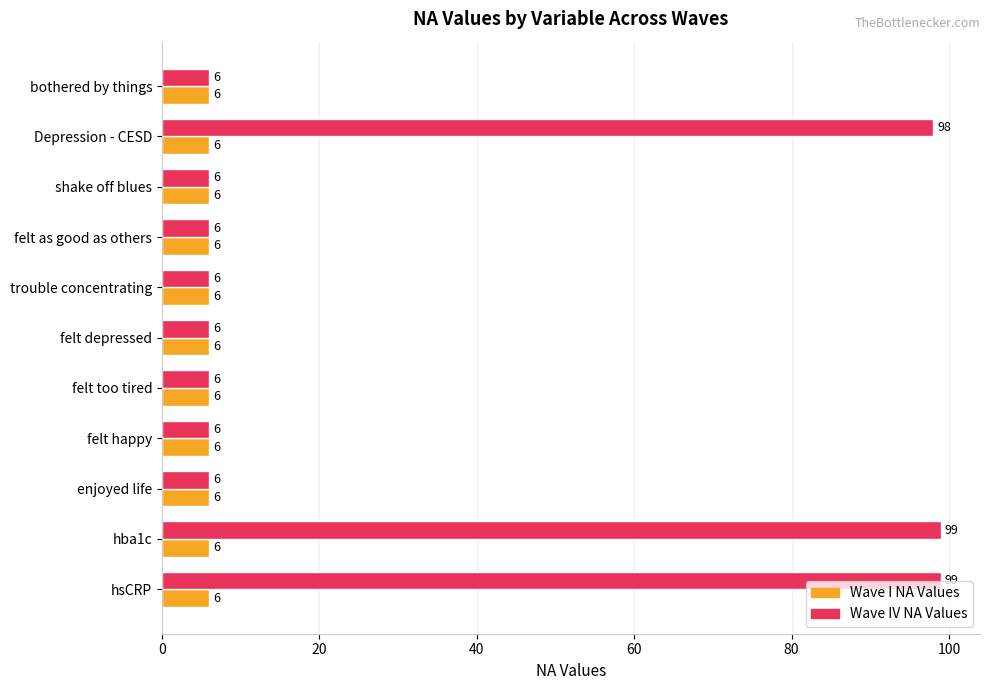

What is the approximate value of Wave IV NA Values at enjoyed life?

6